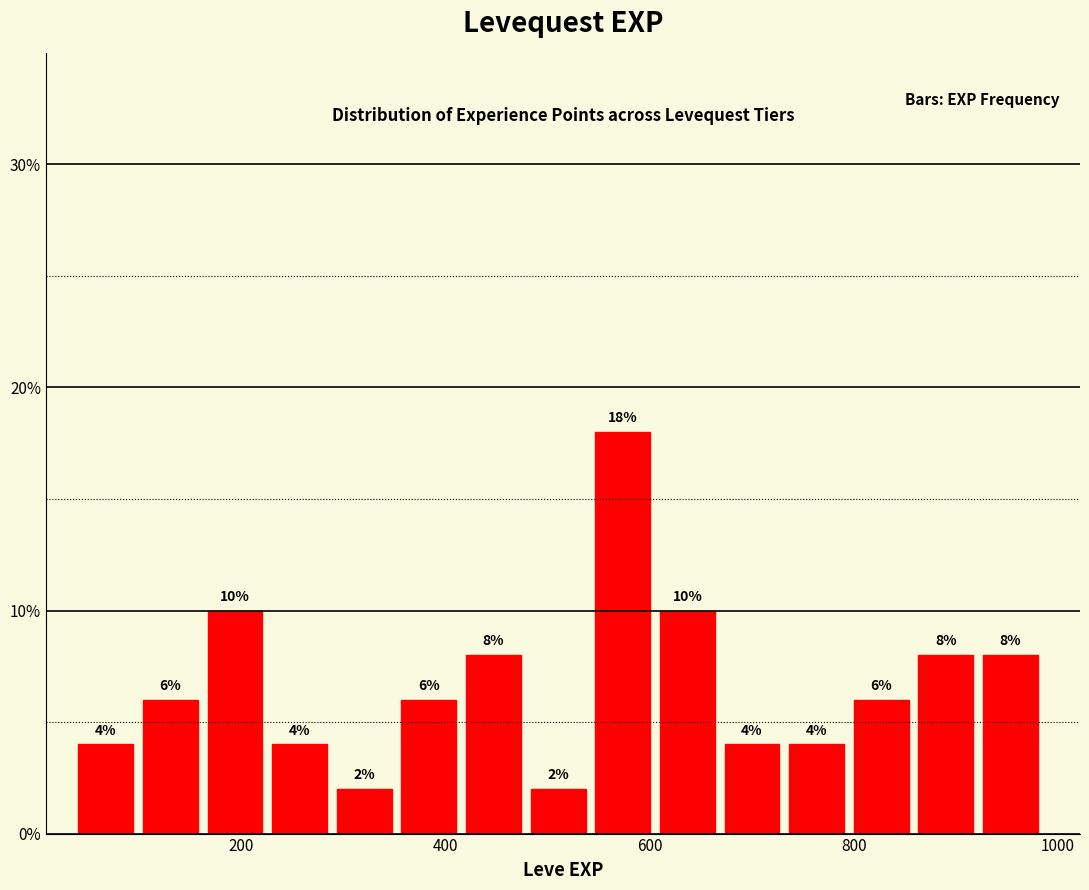

Around what value on the x-axis is the tallest bar? Give the approximate position of its centre, as read against the axis.

580